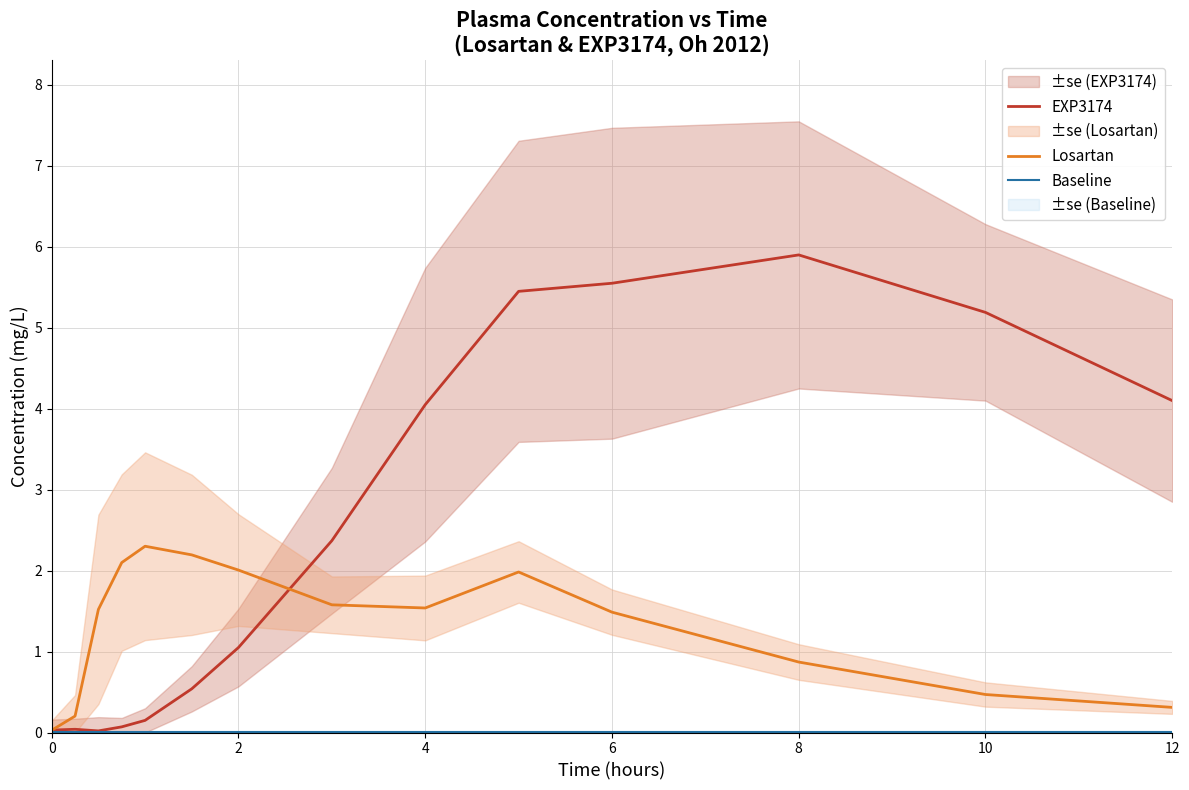

Is the value of EXP3174 at 10 greater than the value of Baseline at 7?

Yes